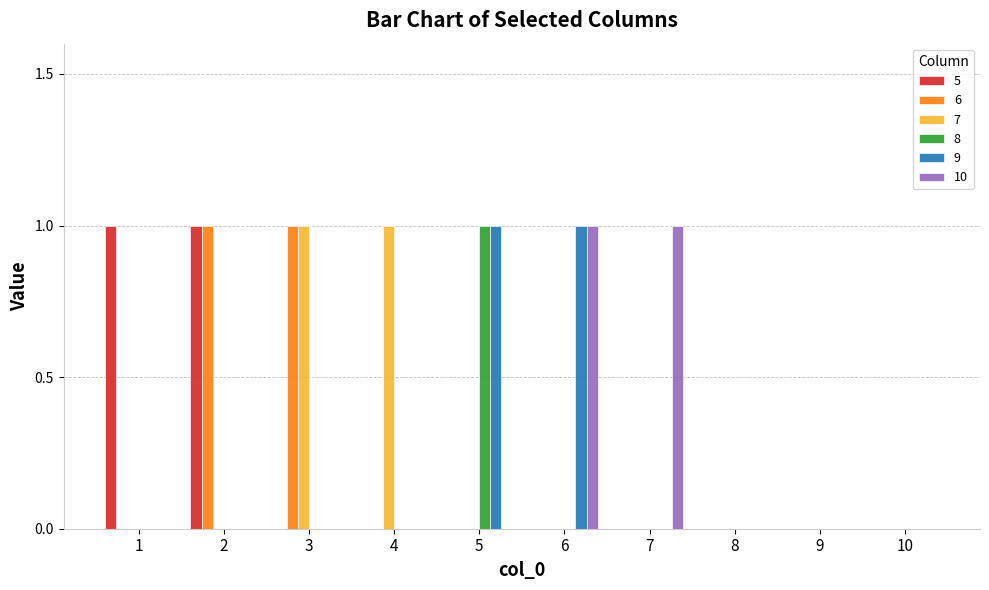

Is it true that 6 equals 1 at 2?

True